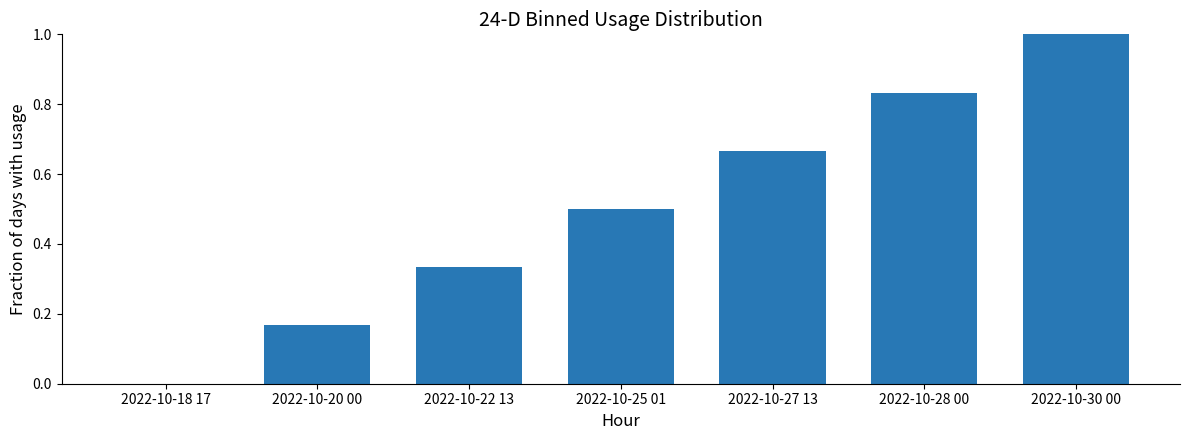

Are the bars horizontal?

No